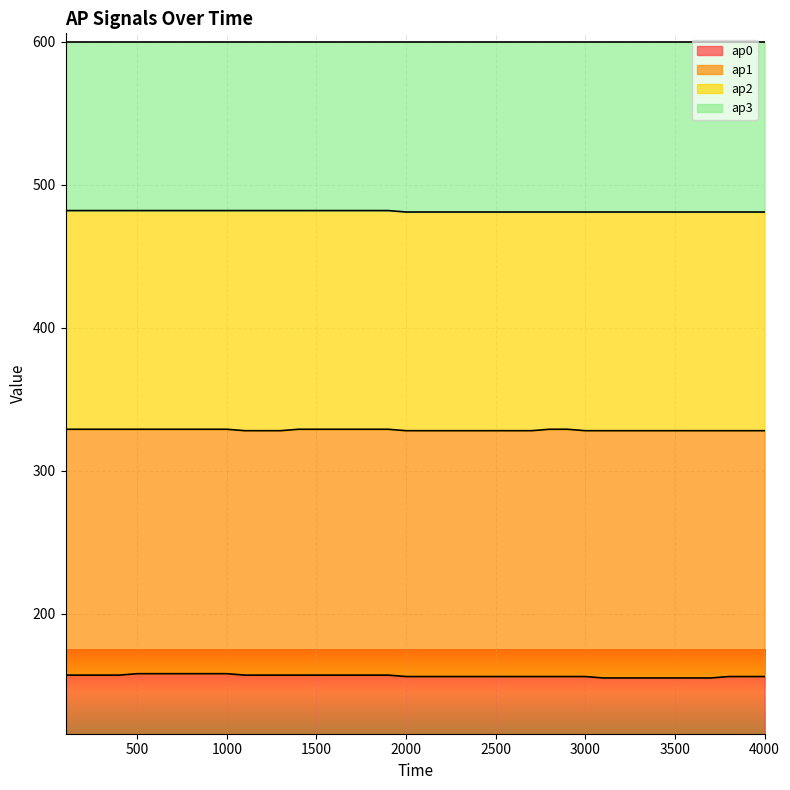

What is the lowest value of the ap0 series?

155